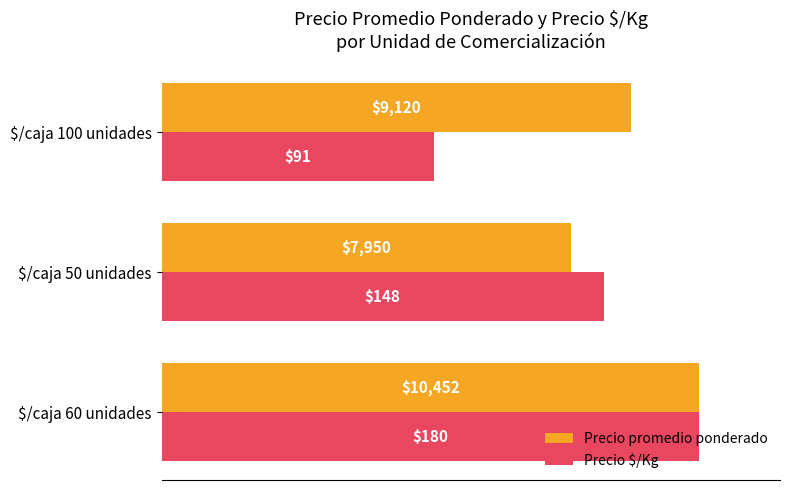

What are all the series names shown in the legend?

Precio promedio ponderado, Precio $/Kg